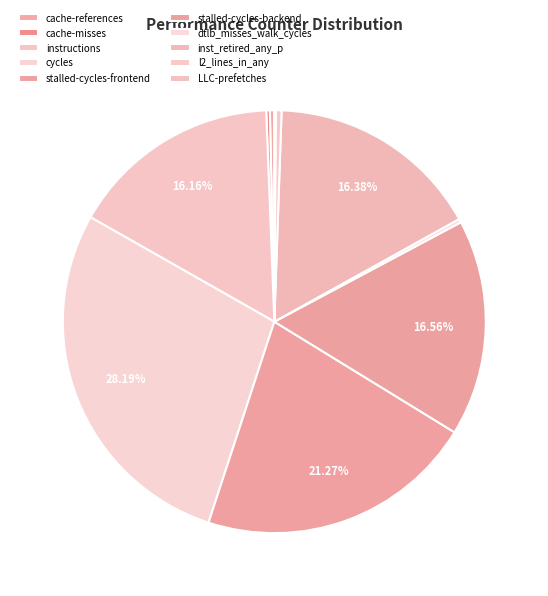

Which has a higher value, cycles or stalled-cycles-frontend?

cycles